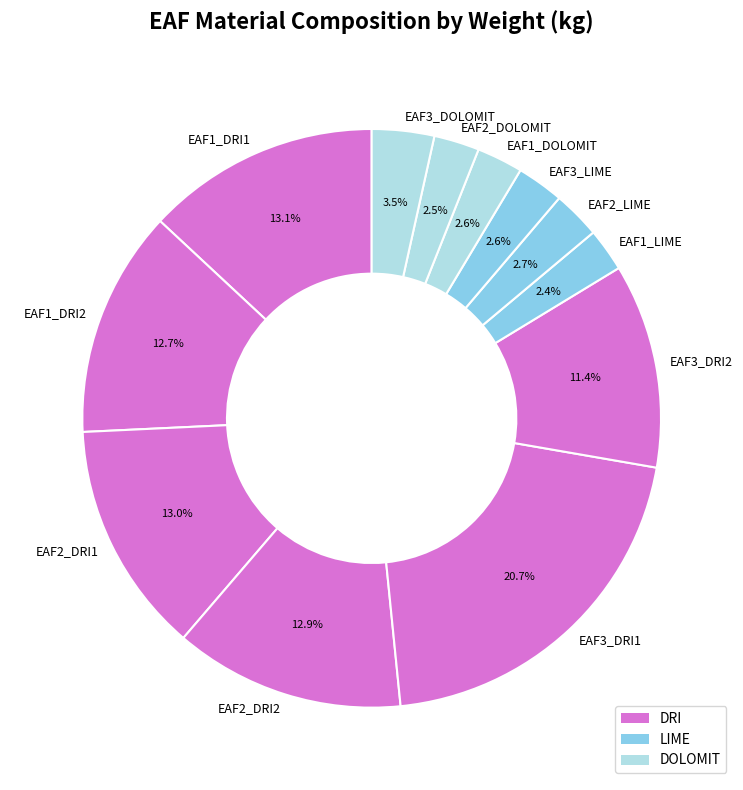

What is the total percentage of EAF3_DRI2 and EAF1_DOLOMIT?

14.0%